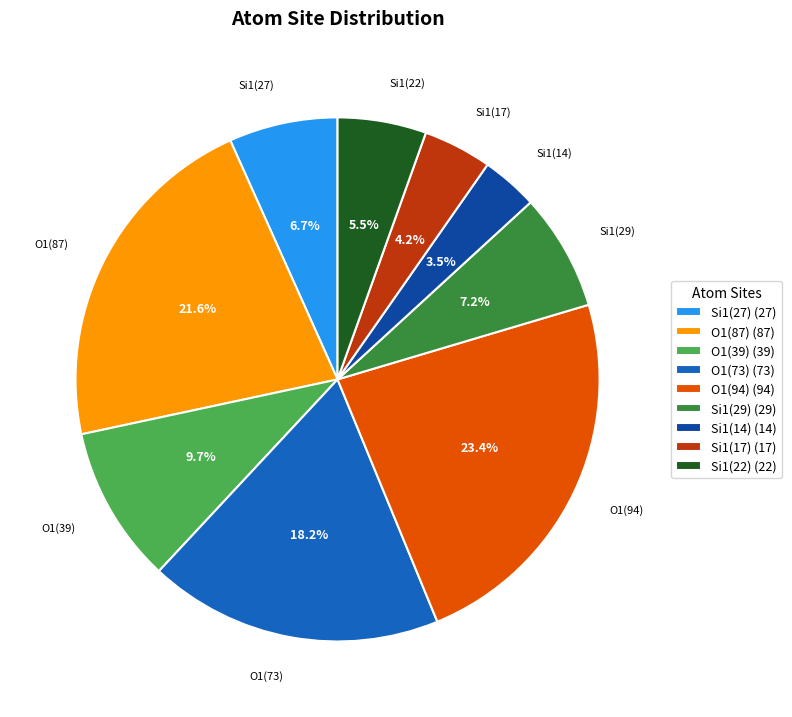

Count the number of slices in the pie.

9